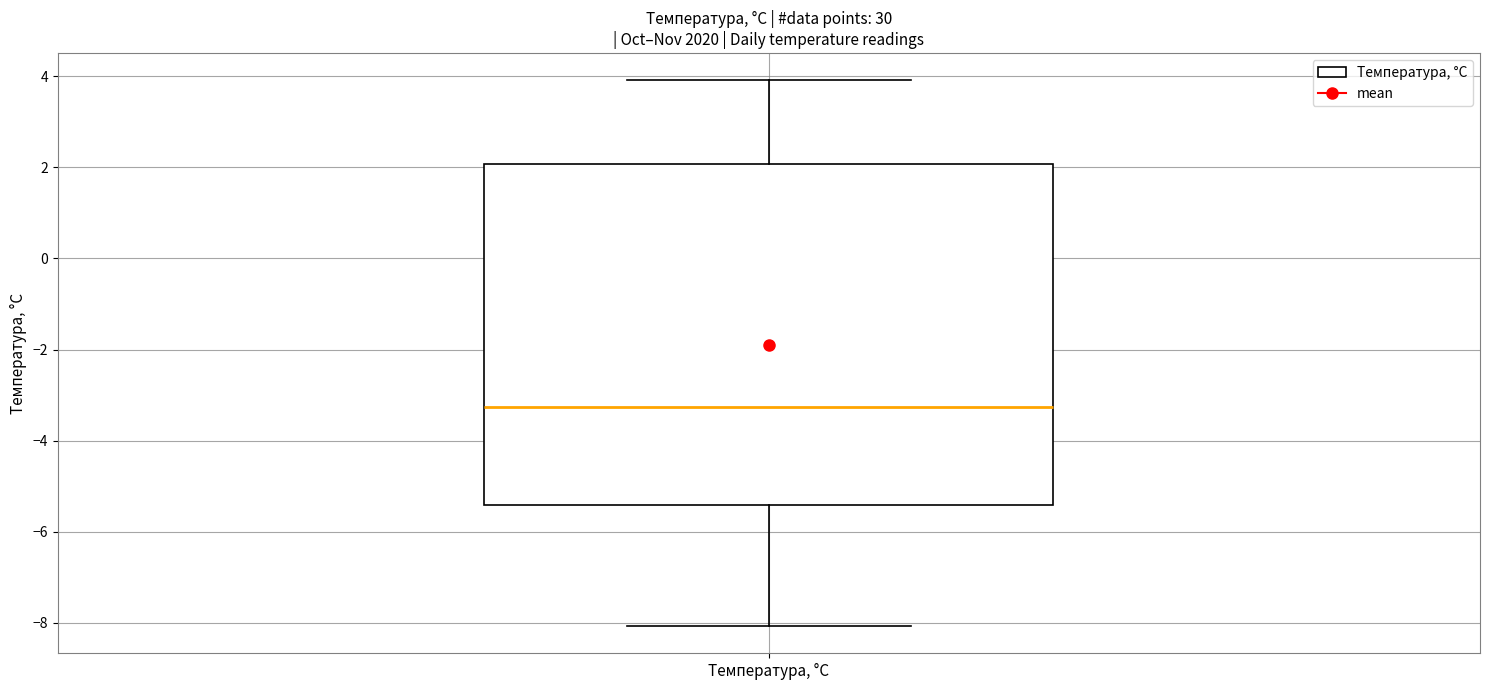

Transcribe this box plot: give where the median line is, the range the box spans, and where the two whiskers end, as read against the y-axis. The values are not printed on the chart, so give them approximately, as read against the axis.

median -3.2, box -5.4 to 2.0, whiskers -8.0 to 4.0